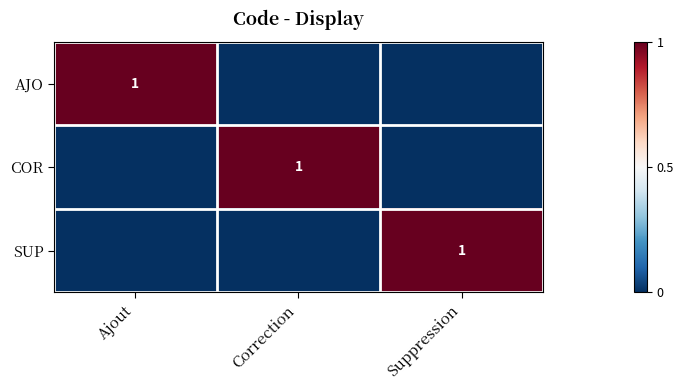

Is it true that SUP equals 2 at Suppression?

False